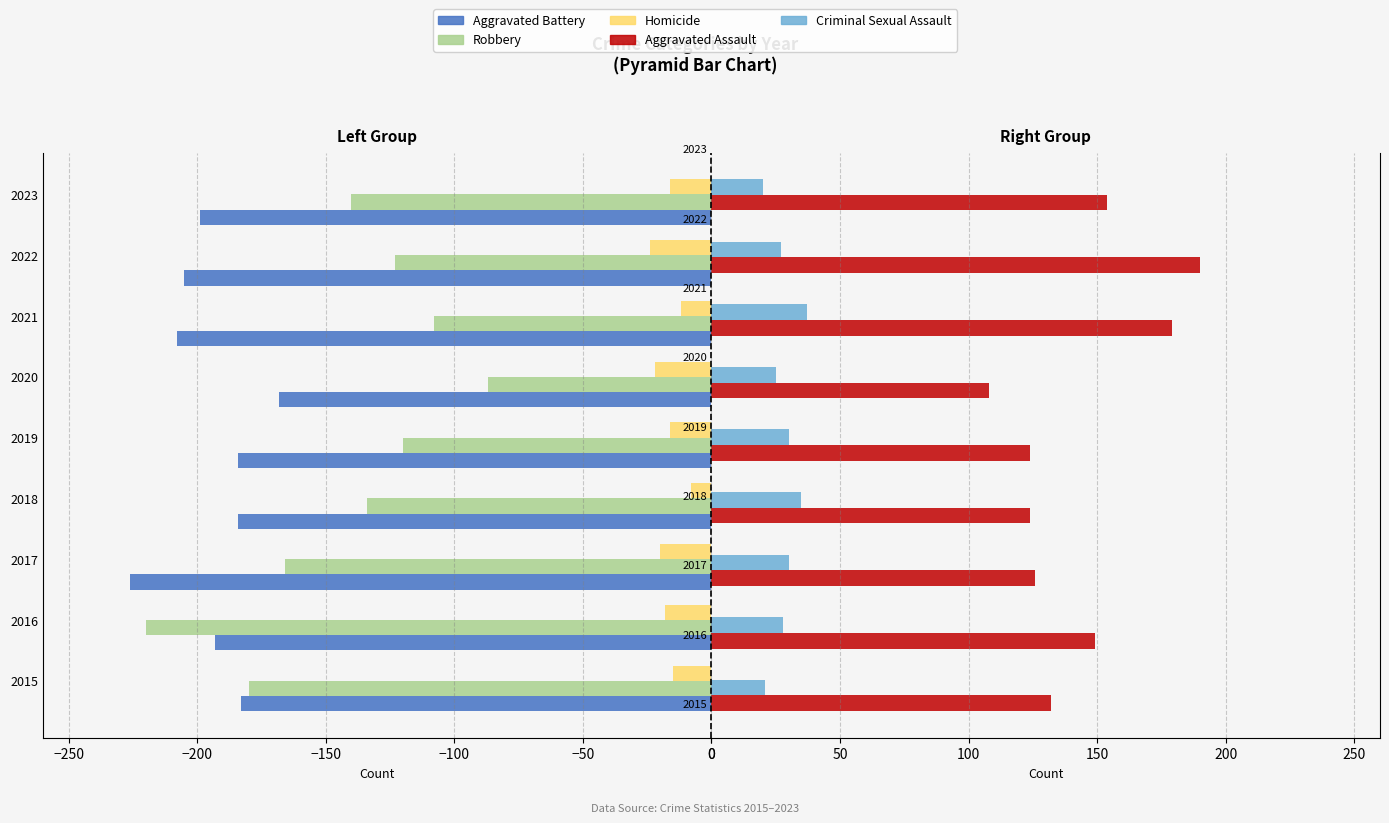

The Robbery series shows -319 at 2015. True or false?

False